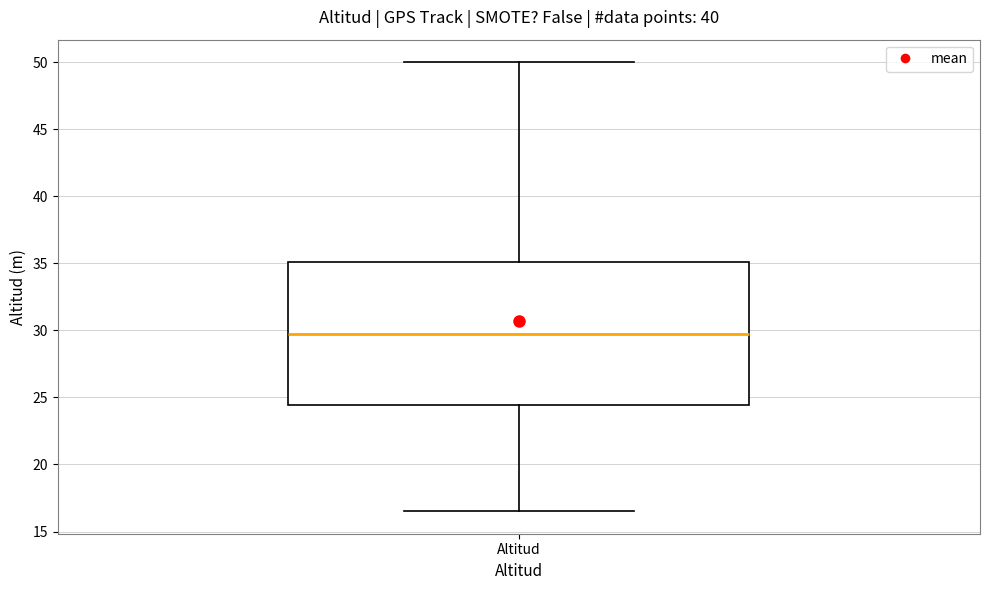

Read this box plot against the y-axis: the position of the median line, the range covered by the box, and the ends of both whiskers. The values are not printed on the chart, so give them approximately, as read against the axis.

median 29.5, box 24.5 to 35.0, whiskers 16.5 to 50.0